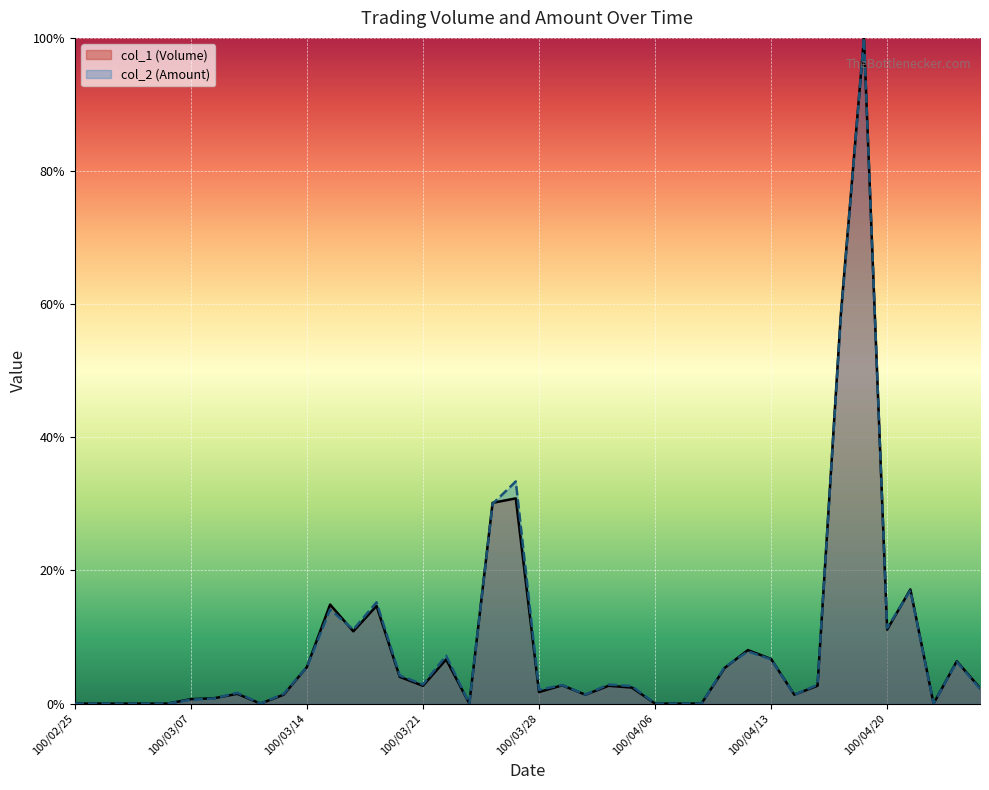

Which category has the highest value in the col_2 (Amount) series?

100/04/19